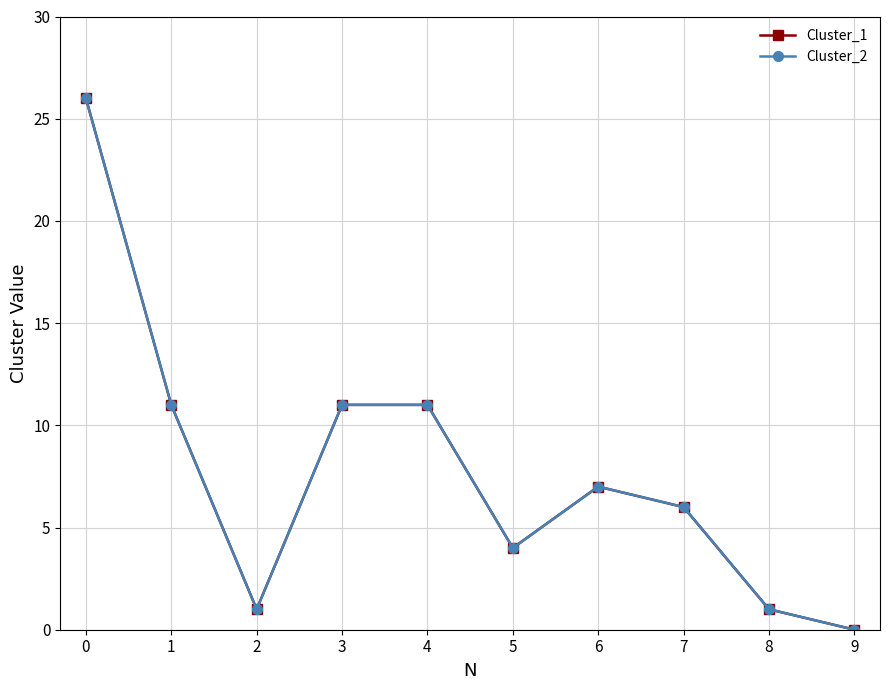

What is the average value of the Cluster_2 series?

8